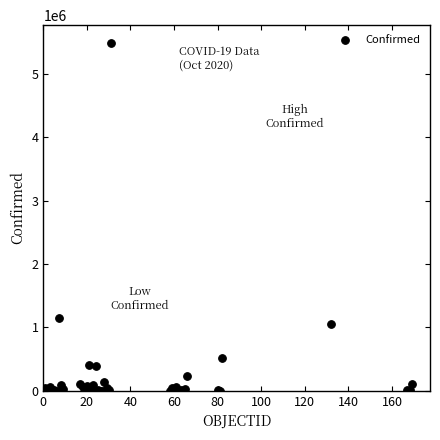

What Y value in the scatter plot is closest to 2747251?

1143800